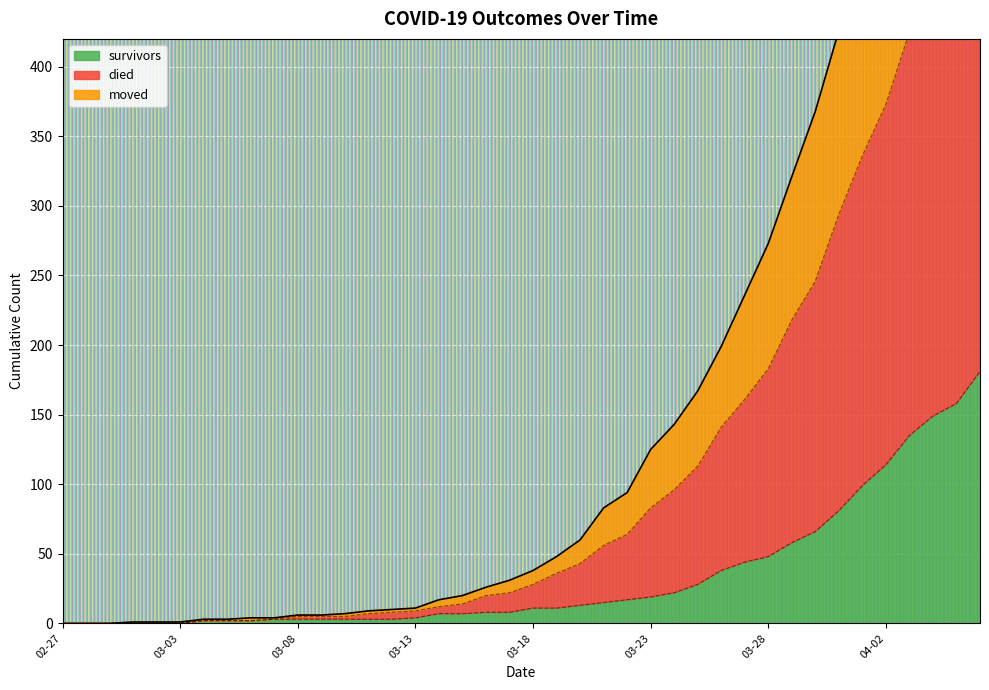

How many values in survivors are above zero?

34